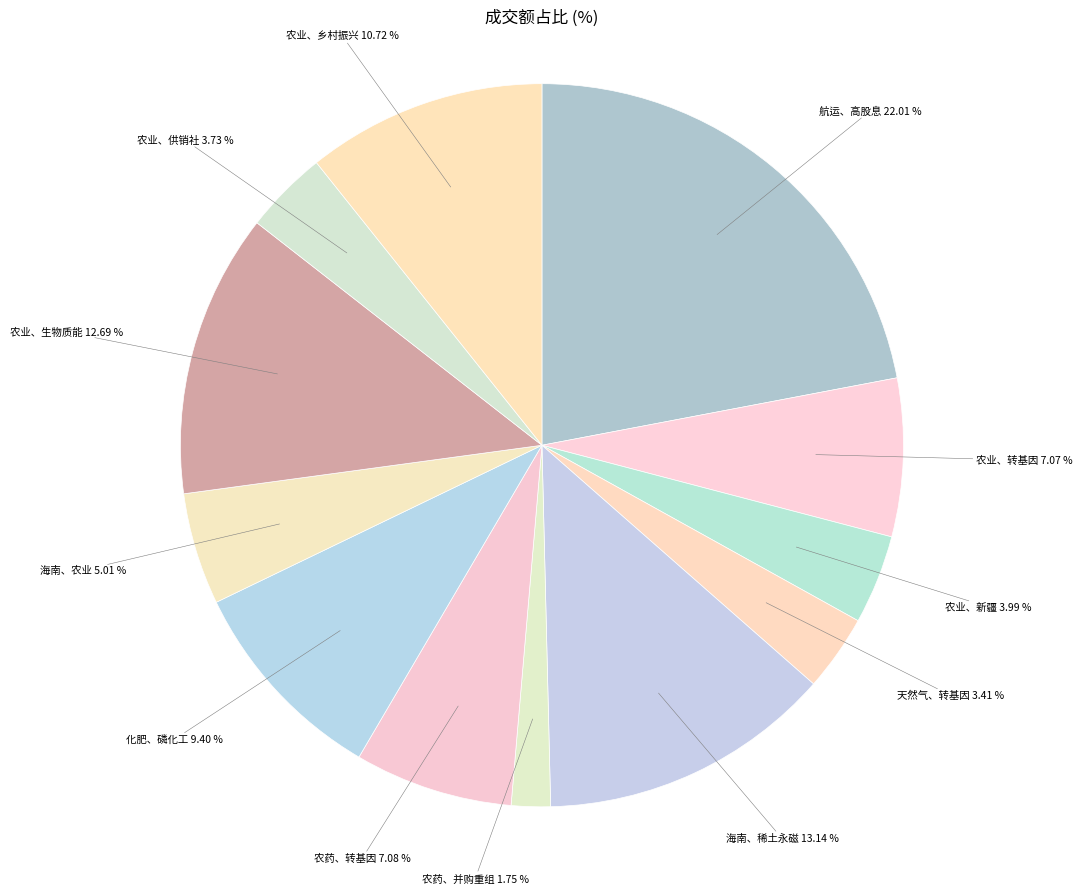

How many slices are in this pie chart?

12